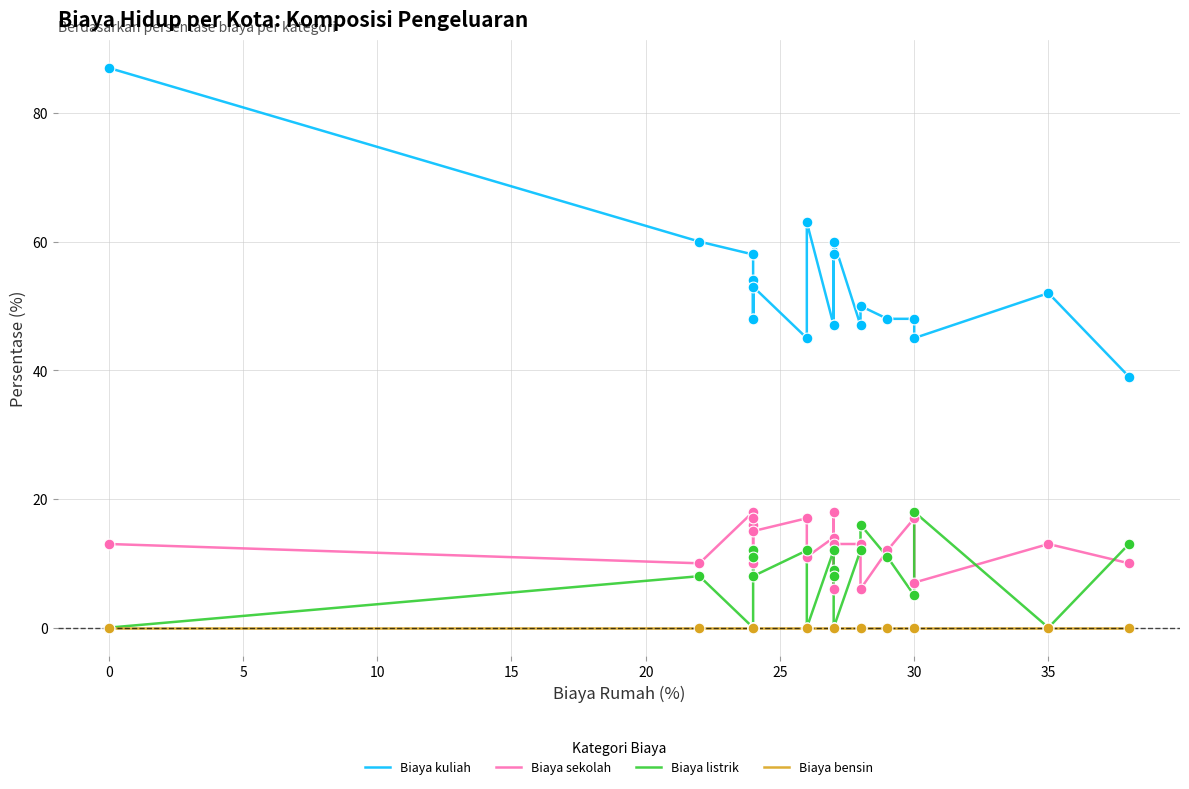

Is the value of Biaya listrik at 16 greater than the value of Biaya sekolah at 19?

No